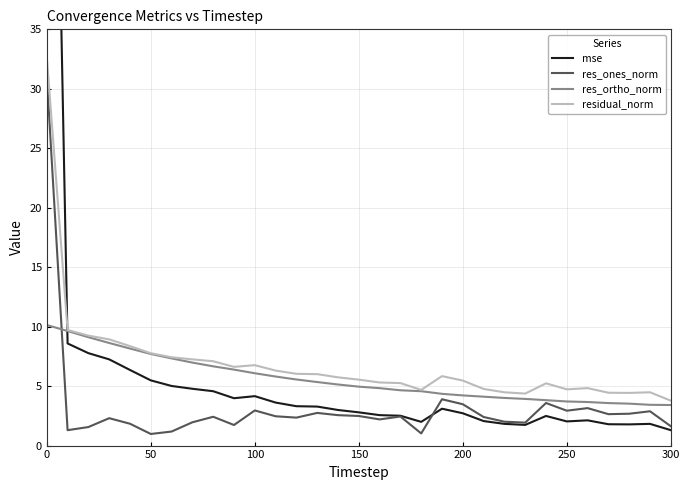

How many data points in residual_norm are above 5?

21